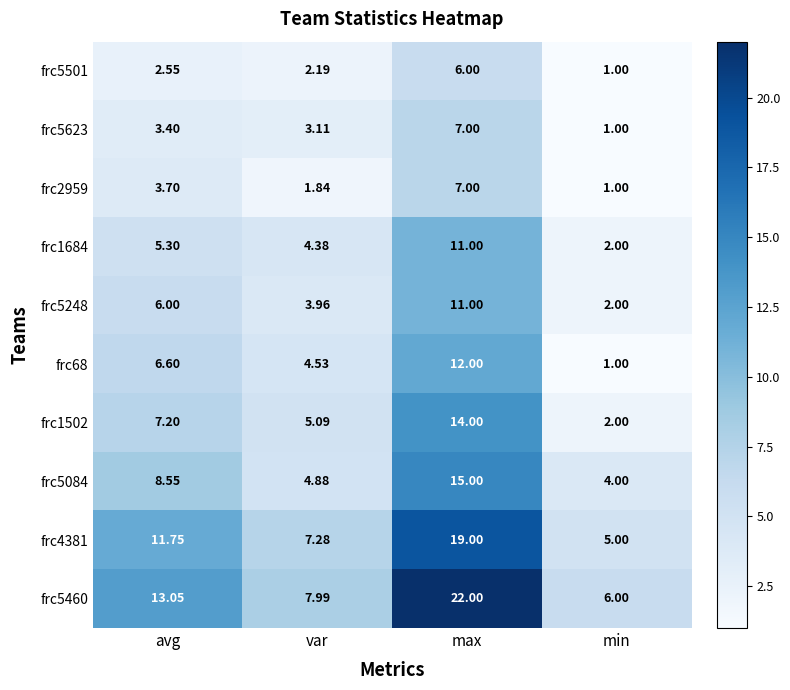

Is the value of frc1684 at min greater than the value of frc5623 at max?

No